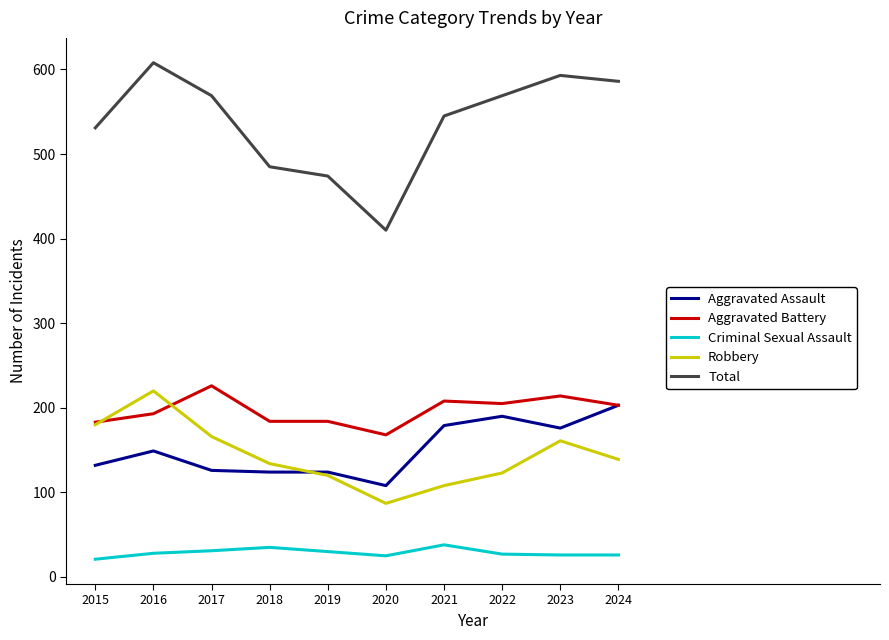

True or false: Aggravated Battery and Total cross at least once.

False